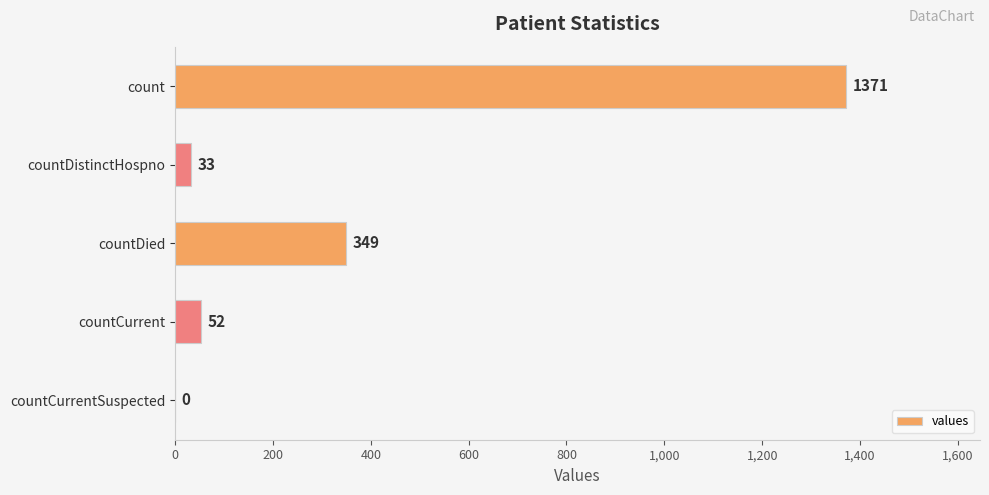

What is the sum of the values at countDied and countDistinctHospno?

382